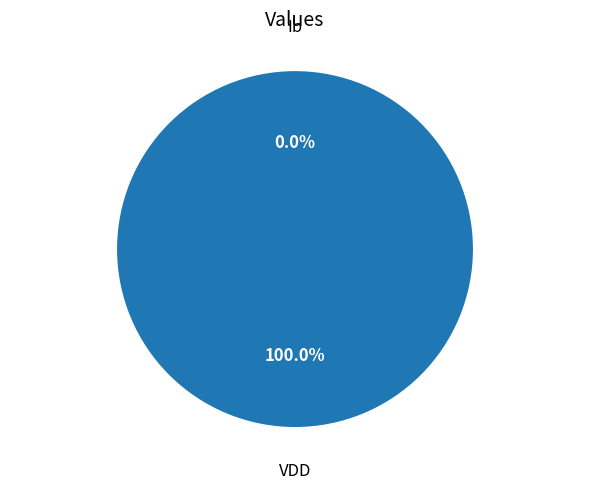

Which category accounts for the majority?

VDD